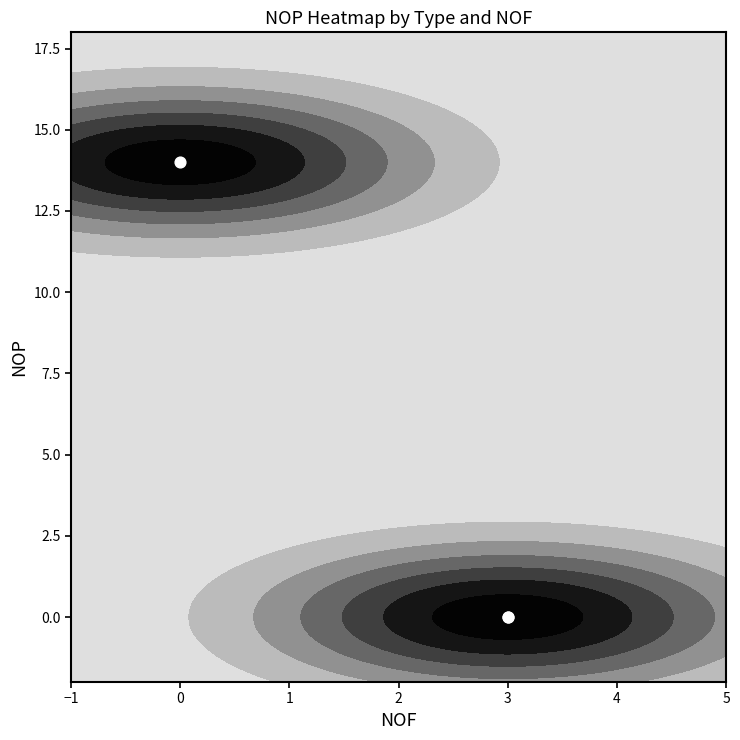

How many values are between 0 and 14?

2